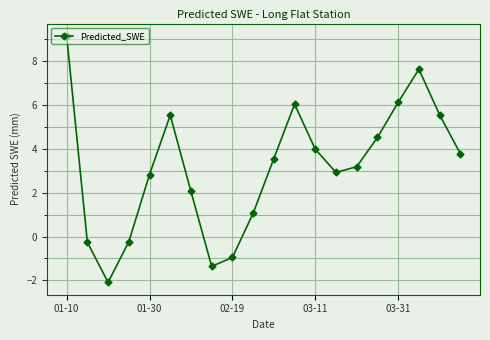

What is the difference between the maximum and minimum values?

11.2